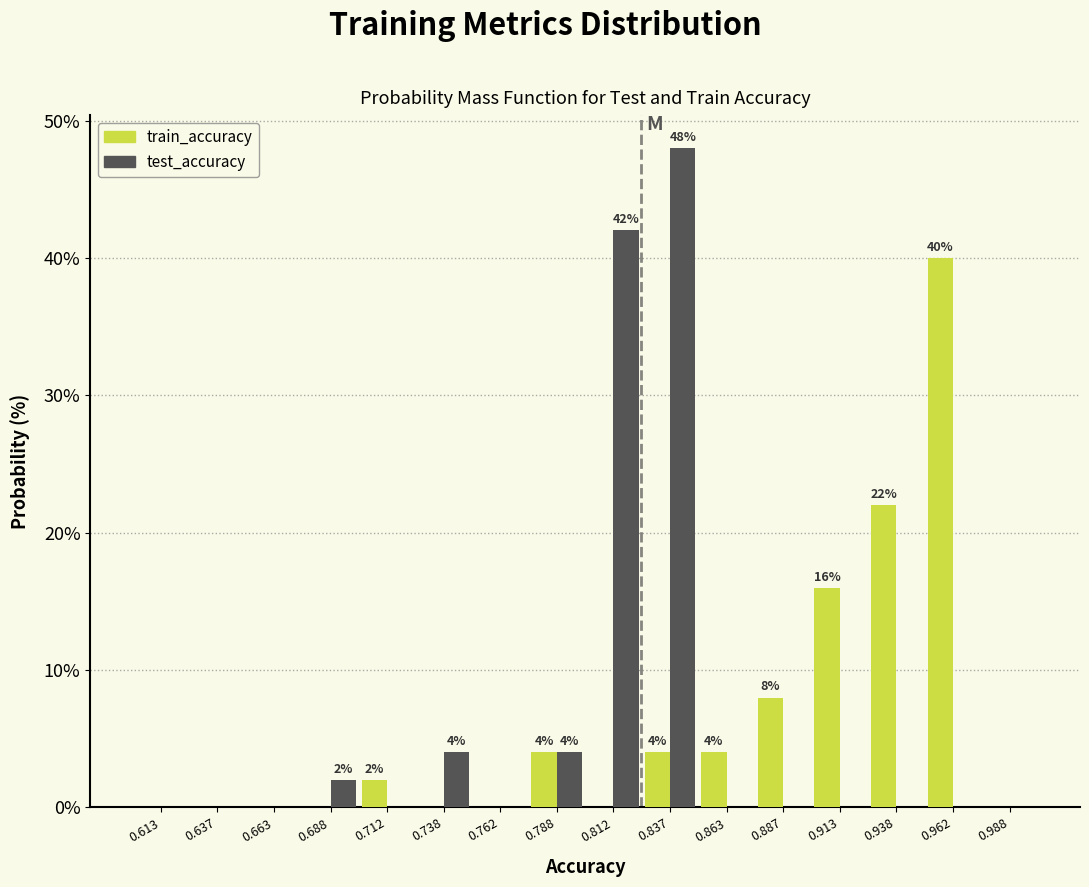

In the train_accuracy series, which range on the x-axis has the tallest bar?

0.950 to 0.975